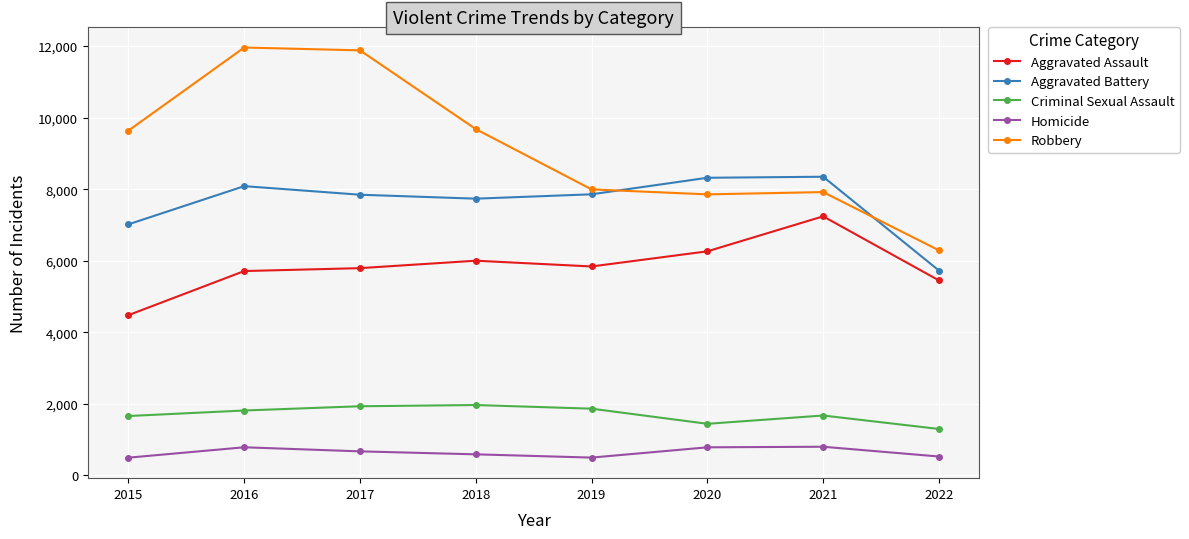

Which series has the largest total across all categories?

Robbery